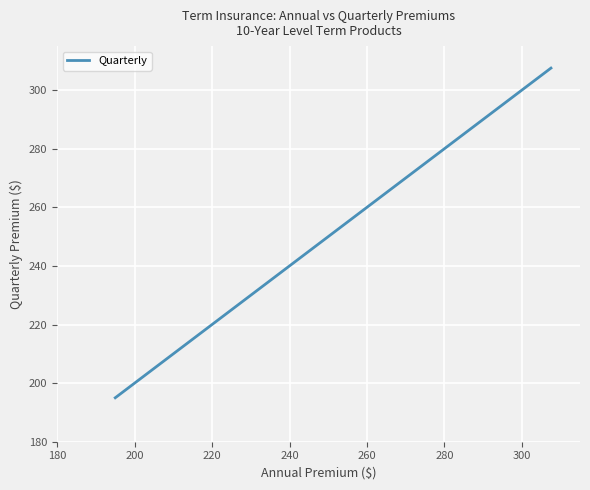

What is the maximum value shown in the chart?

307.5